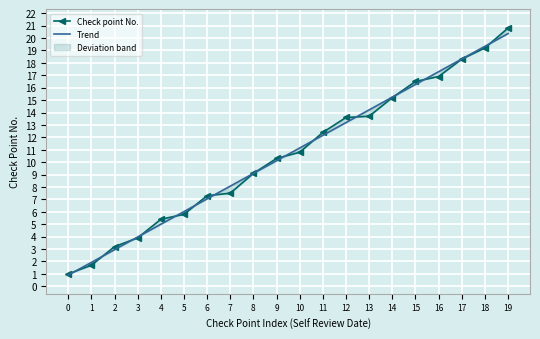

What is the sum of all Trend values?

212.6